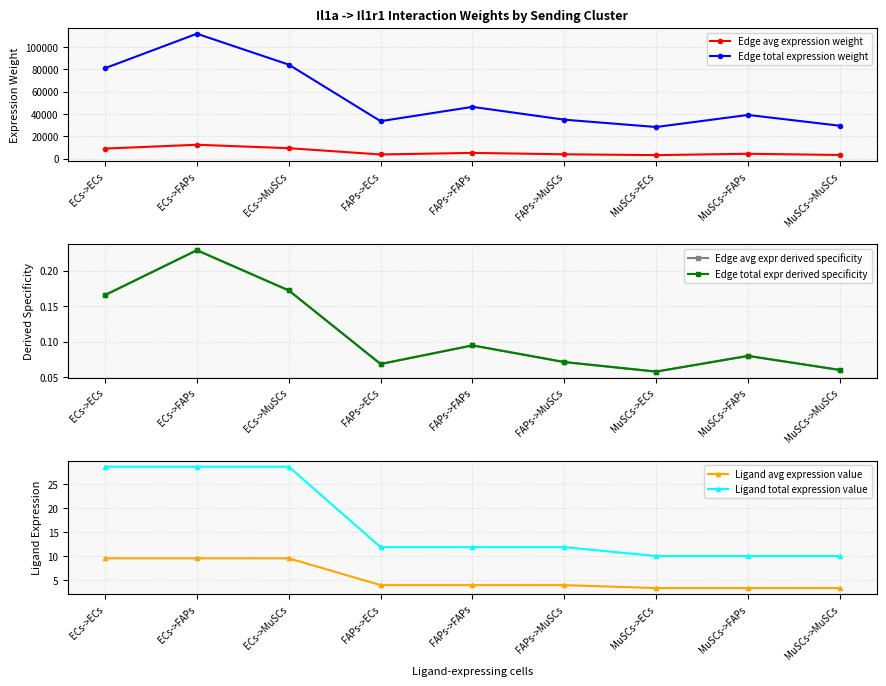

What is the greatest value displayed?

111964.1